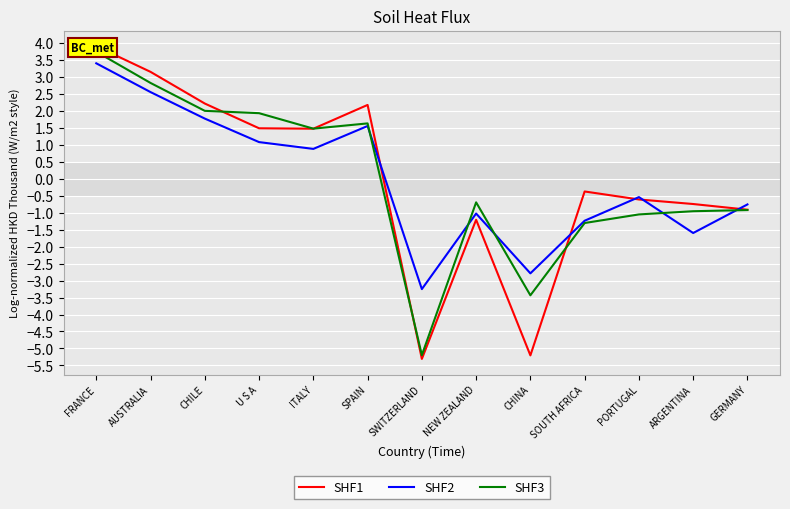

At which label does SHF3 reach its peak?

FRANCE